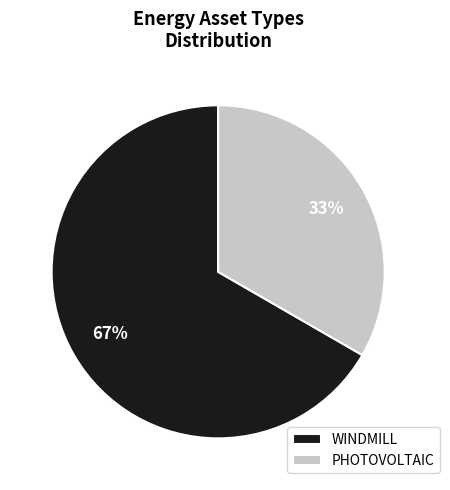

To the nearest percent, what is the combined percentage of WINDMILL and PHOTOVOLTAIC?

100%